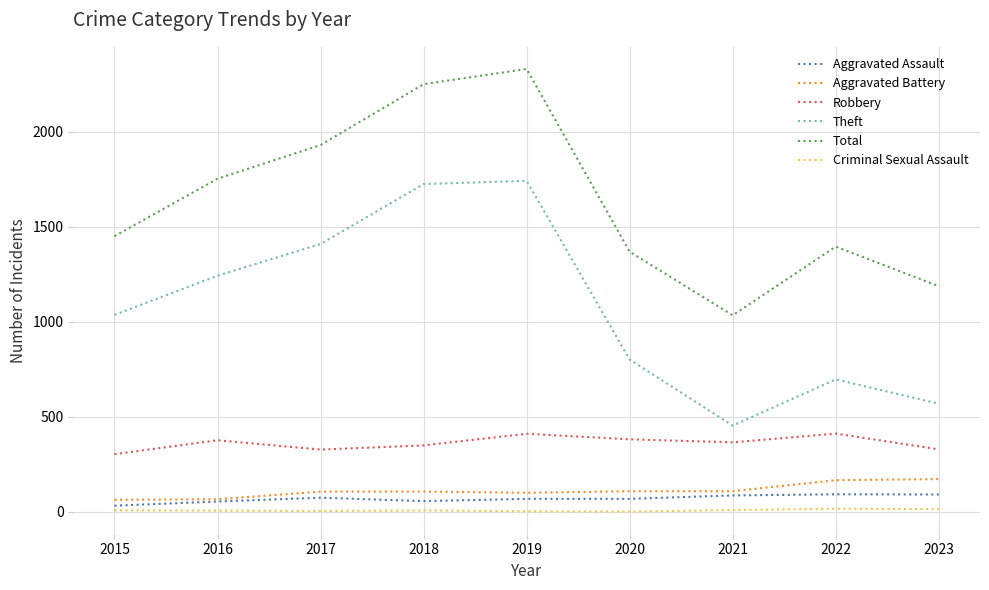

True or false: Criminal Sexual Assault has a value of 5 at 2017.

True